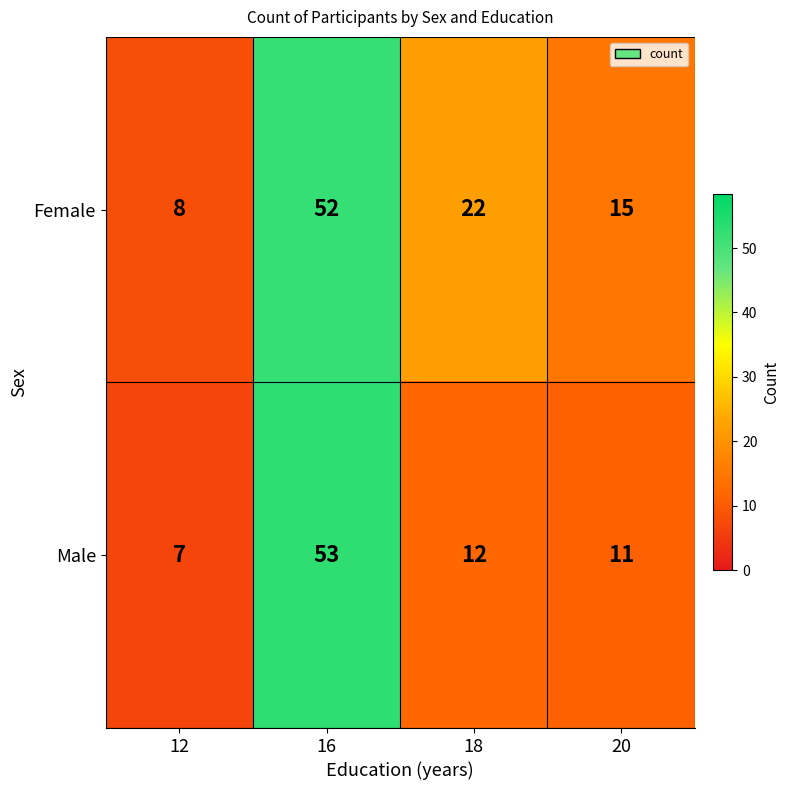

Rank the series by their maximum value, from lowest to highest.

Female, Male